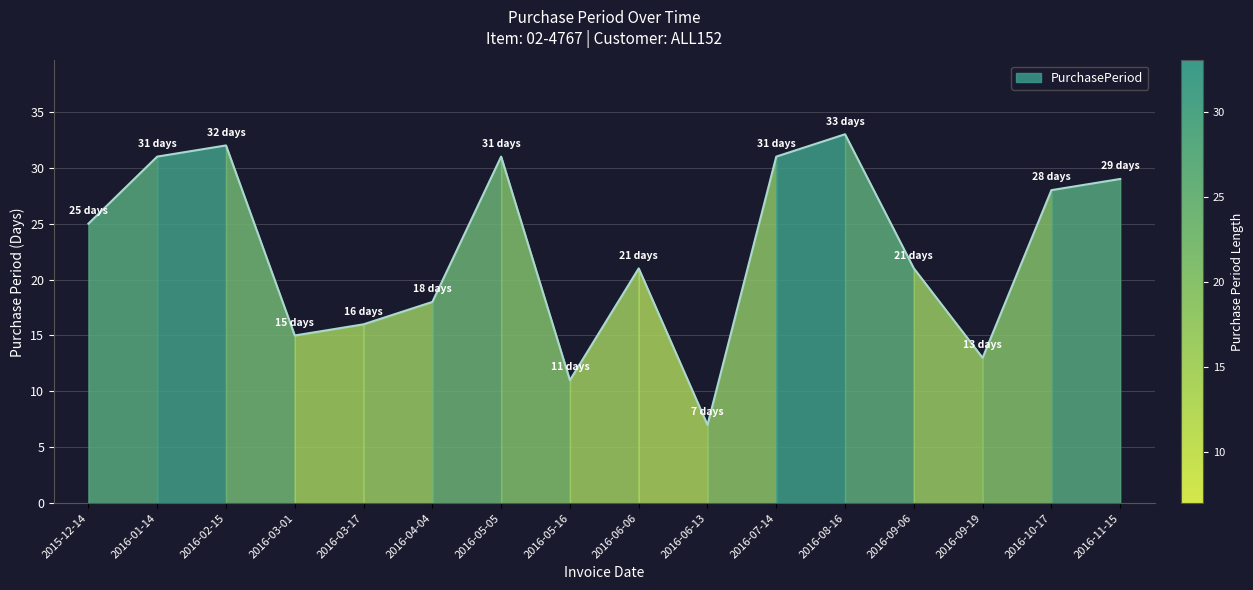

What is the ratio of the value at 2015-12-14 to the value at 2016-08-16?

0.8